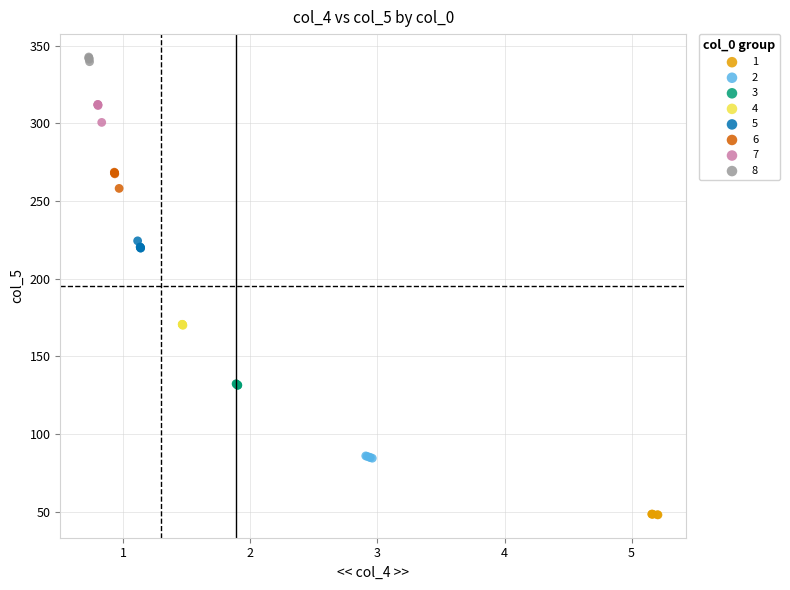

Which series reaches the maximum Y coordinate?

8